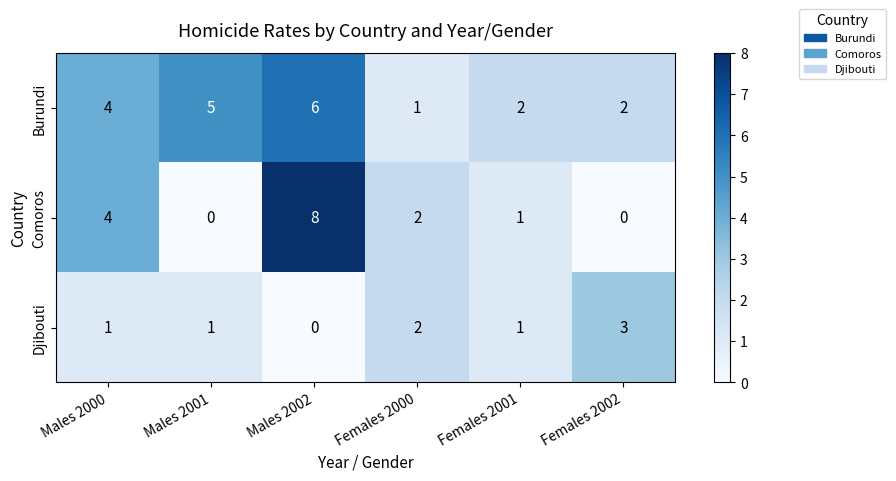

Which label corresponds to the largest value in the chart?

Males 2002